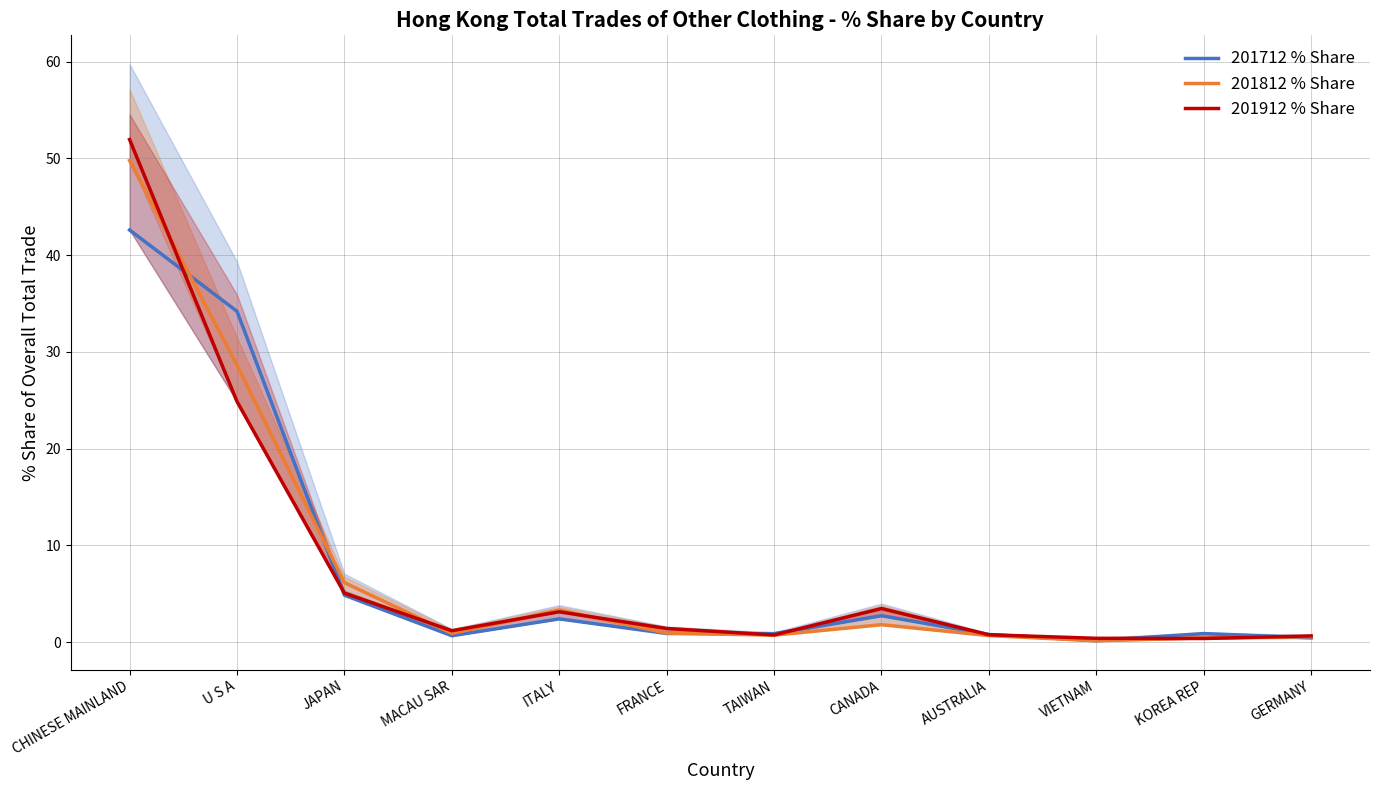

Where is the first local minimum for 201812 % Share?

MACAU SAR